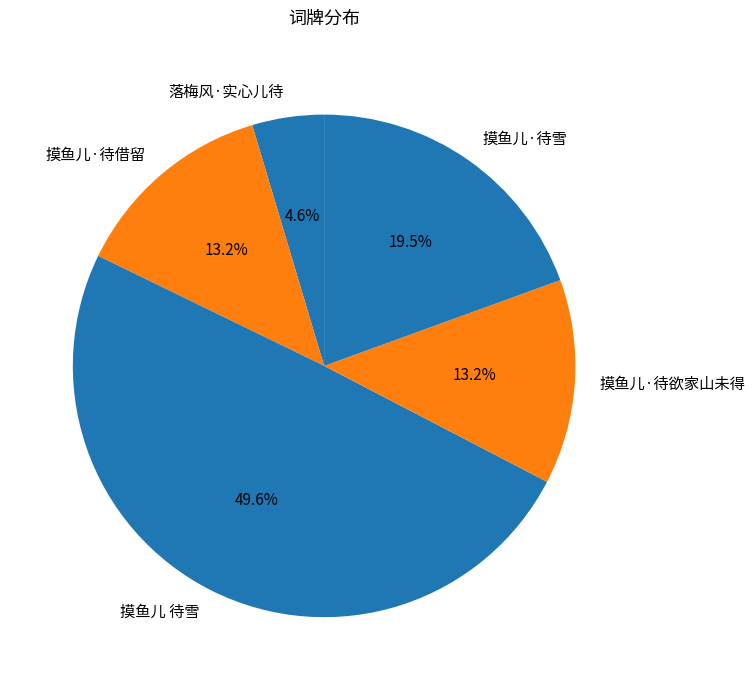

Does 摸鱼儿·待借留 represent more than half of the total?

No